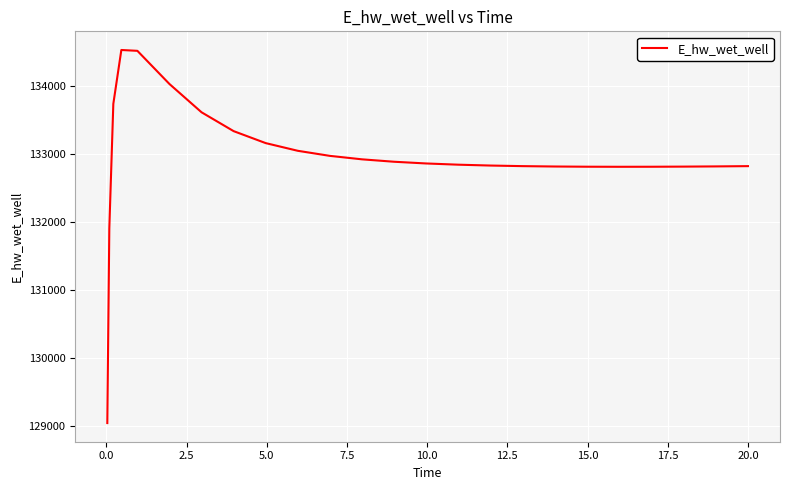

What is the minimum value shown in the chart?

129036.8